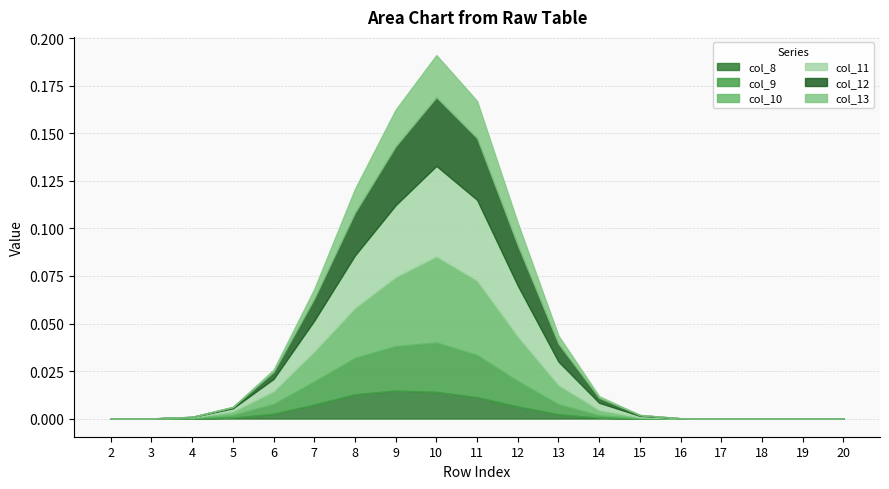

In col_12, how many points are higher than both neighbors (excluding endpoints)?

1